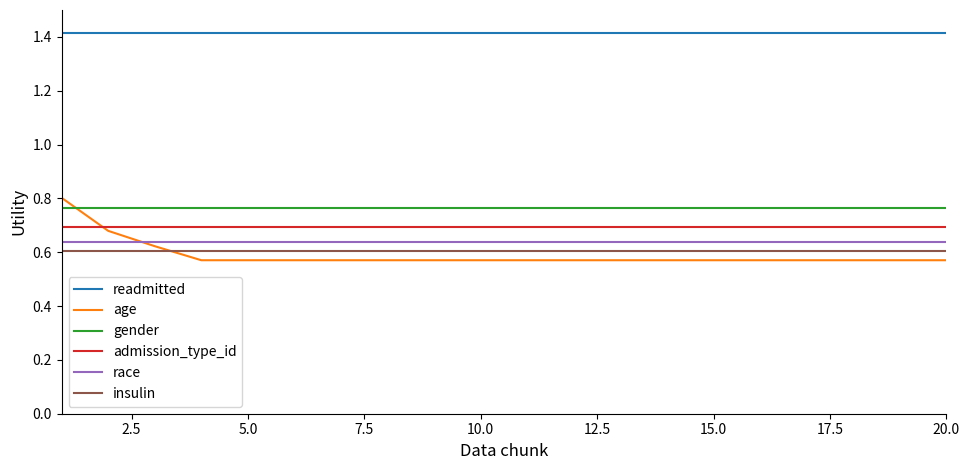

Which series has the widest spread of values?

age